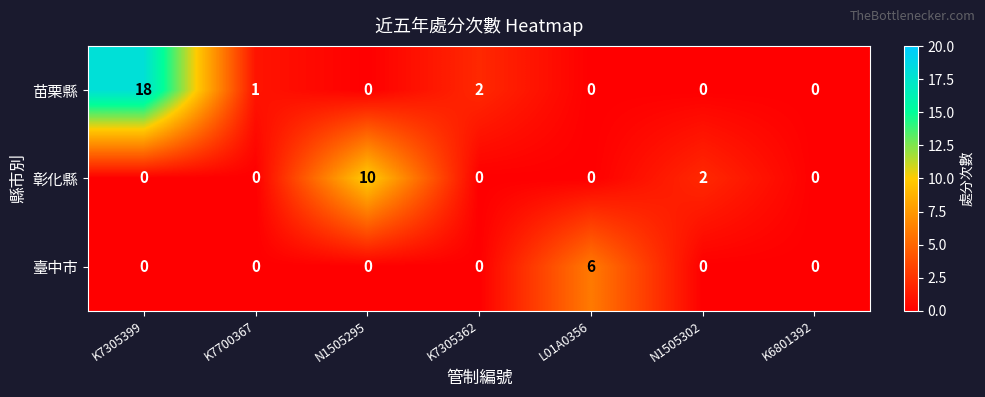

Between K7305399 and K7700367, which series saw the biggest shift?

苗栗縣